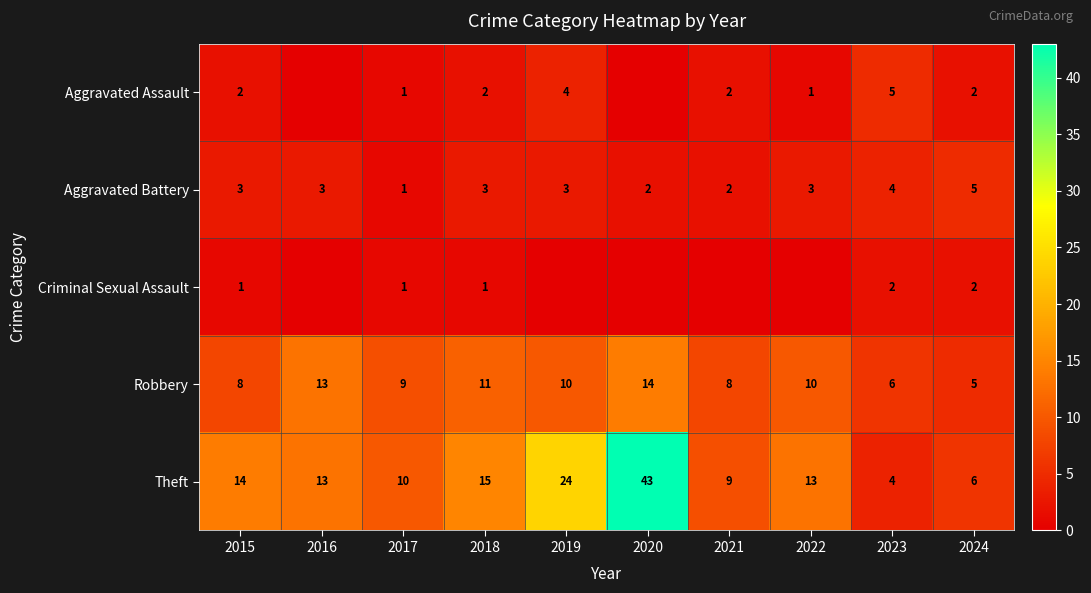

What is the difference between the Aggravated Battery values at 2018 and 2024?

2